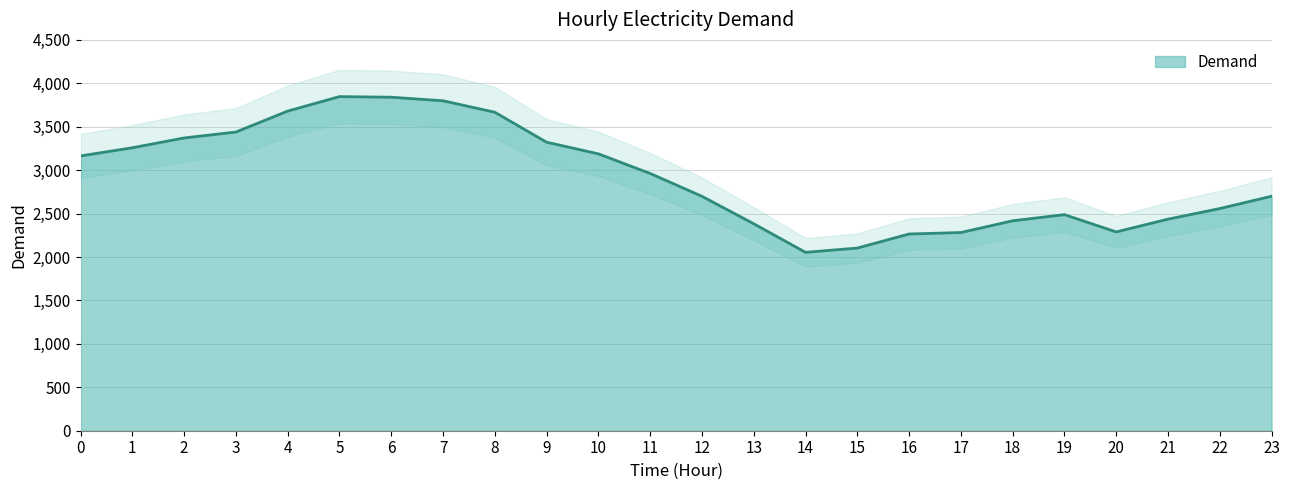

The chart shows a value of 6000 at 5. True or false?

False